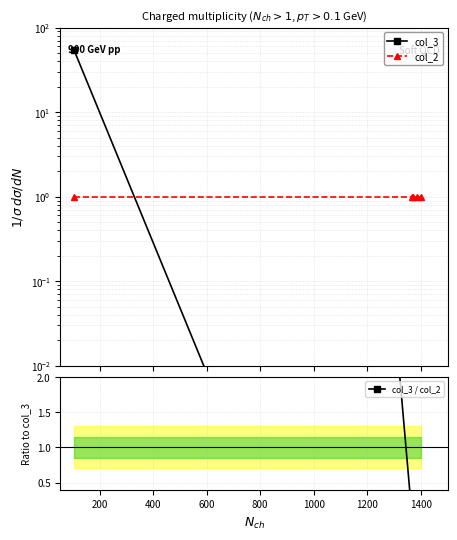

What is the total value across all series at 400?

1.0